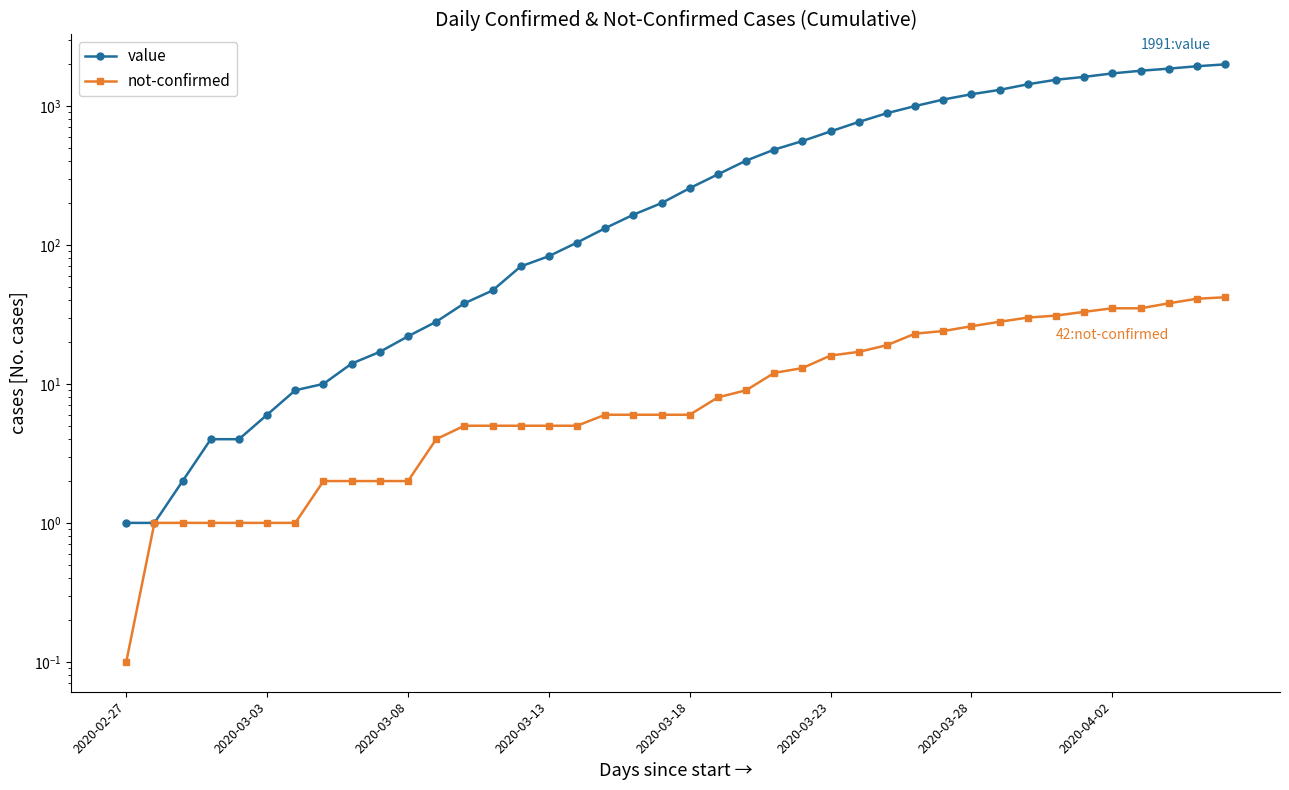

How many data points does each series have?

40